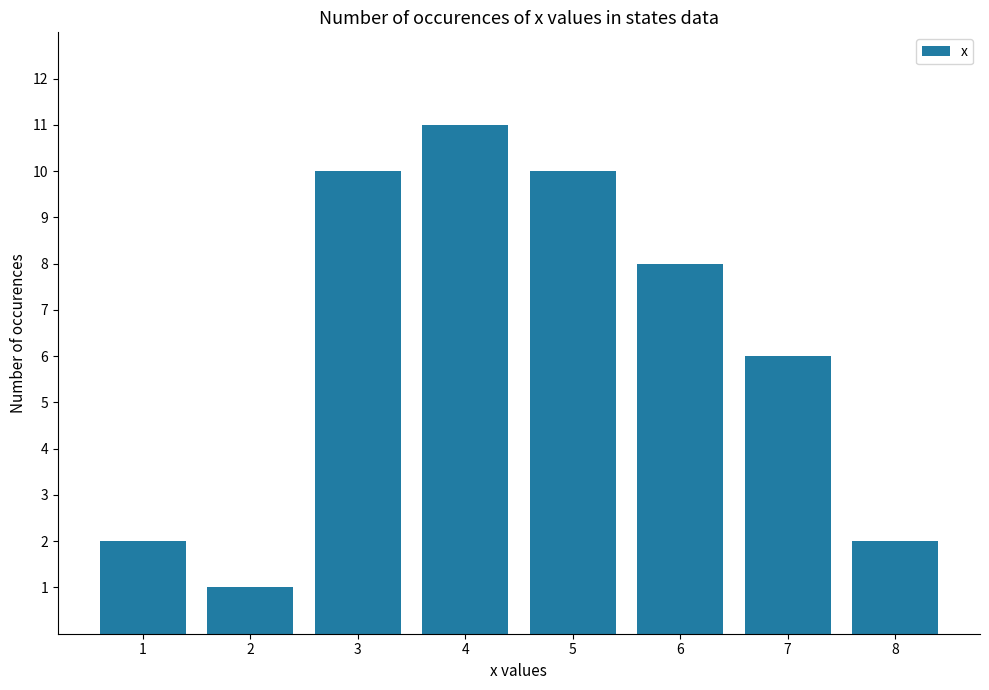

What is the sum of all values?

50